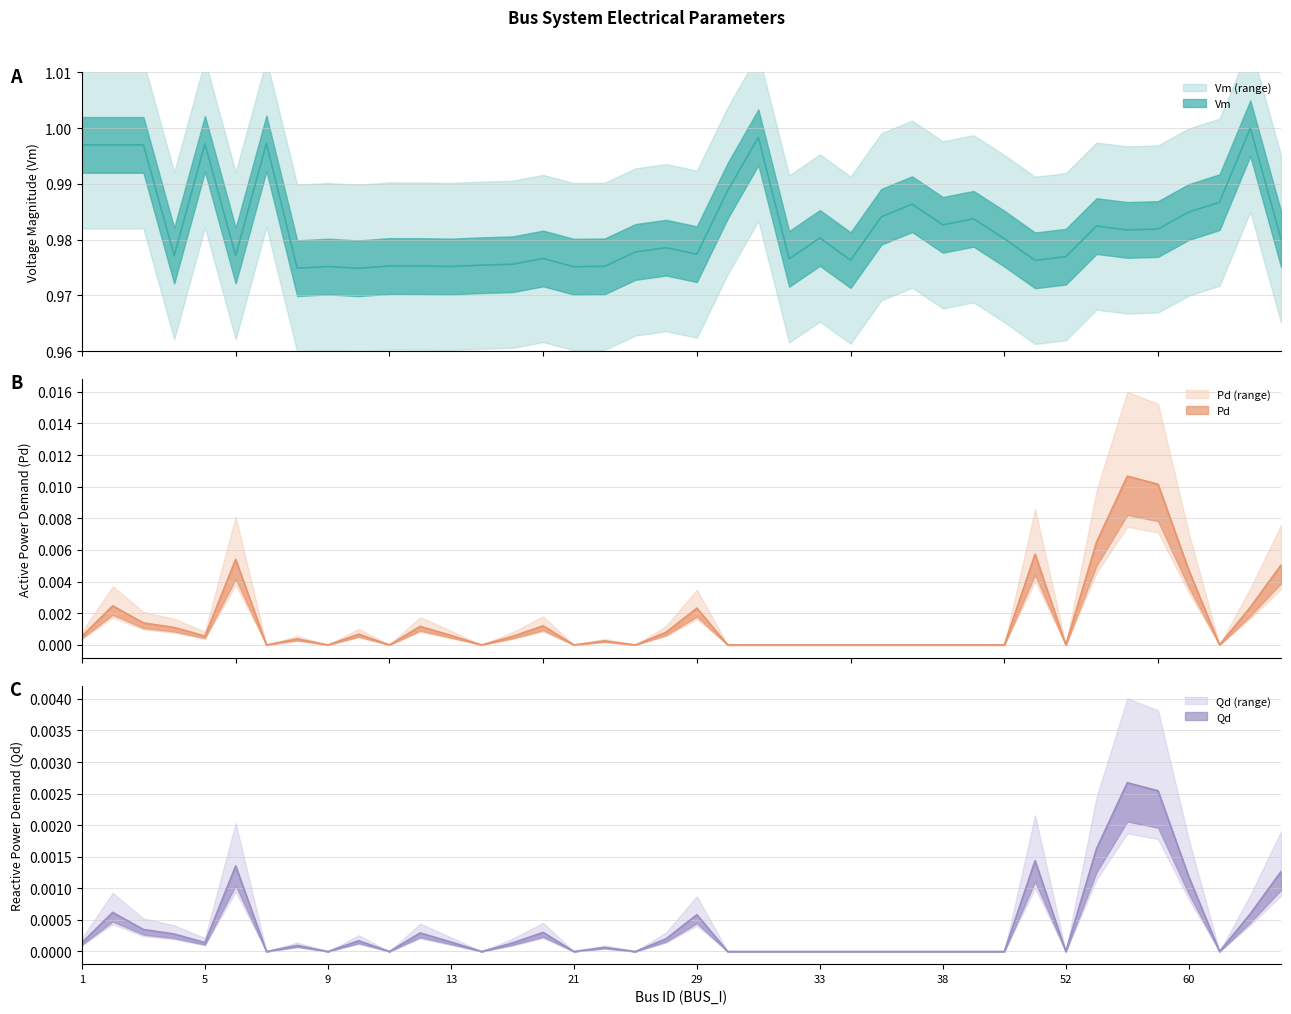

Does the chart have visible grid lines?

Yes